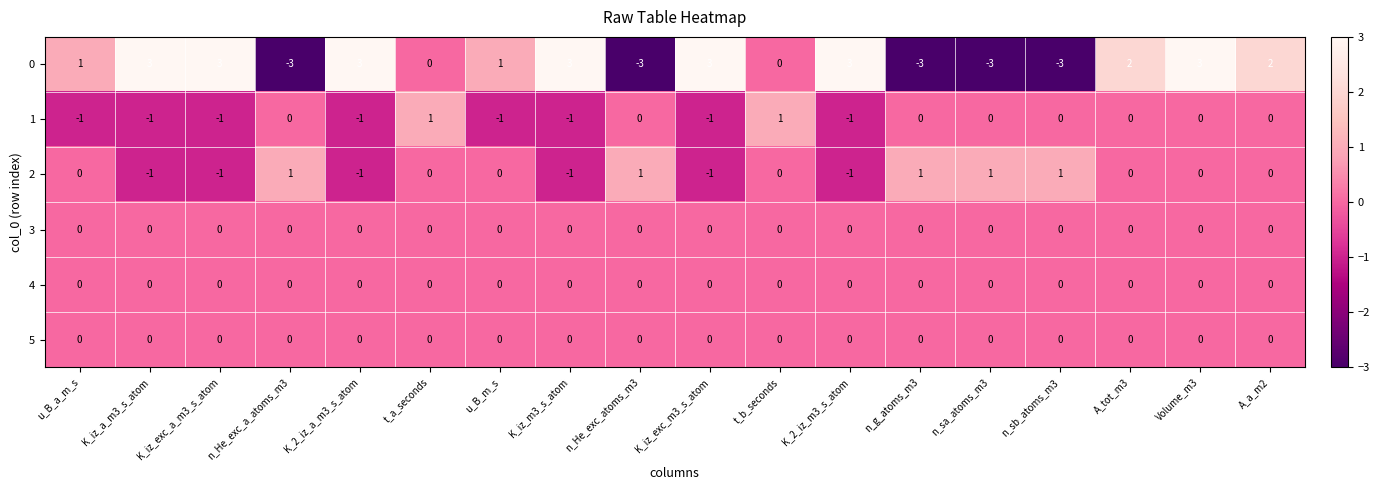

At how many categories does at least one series exceed 0?

18